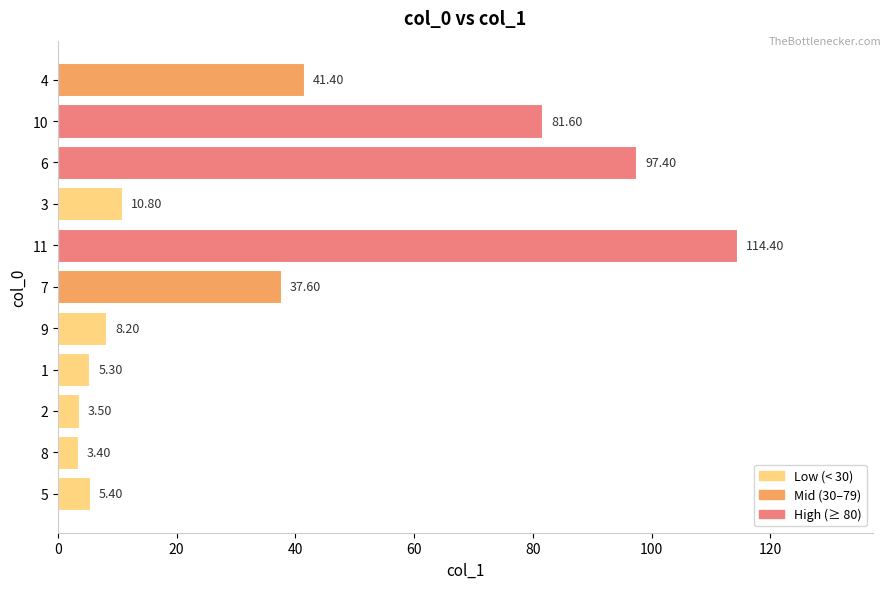

Which has a higher value, 5 or 10?

10